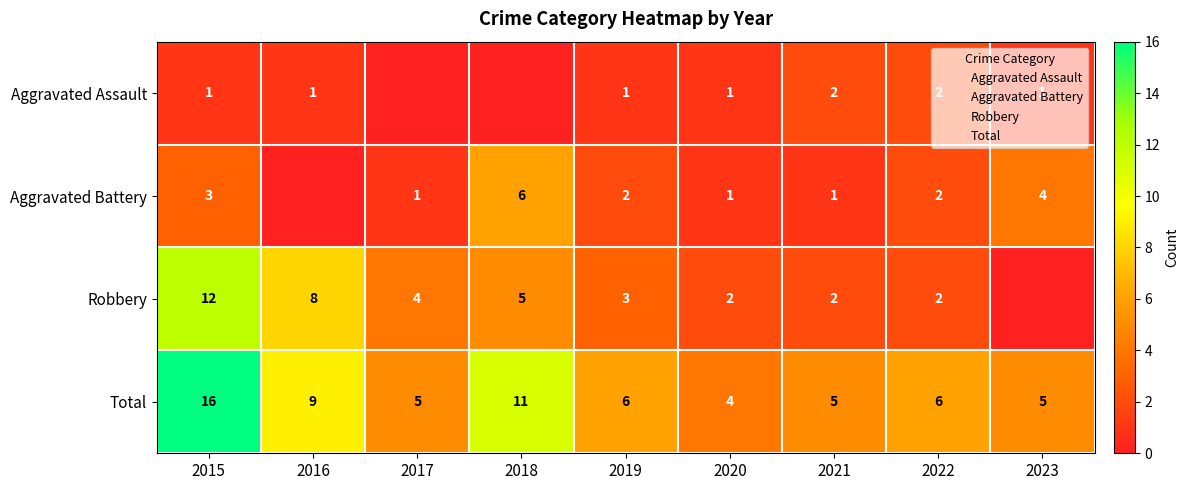

What is the total value across all series at 2017?

10